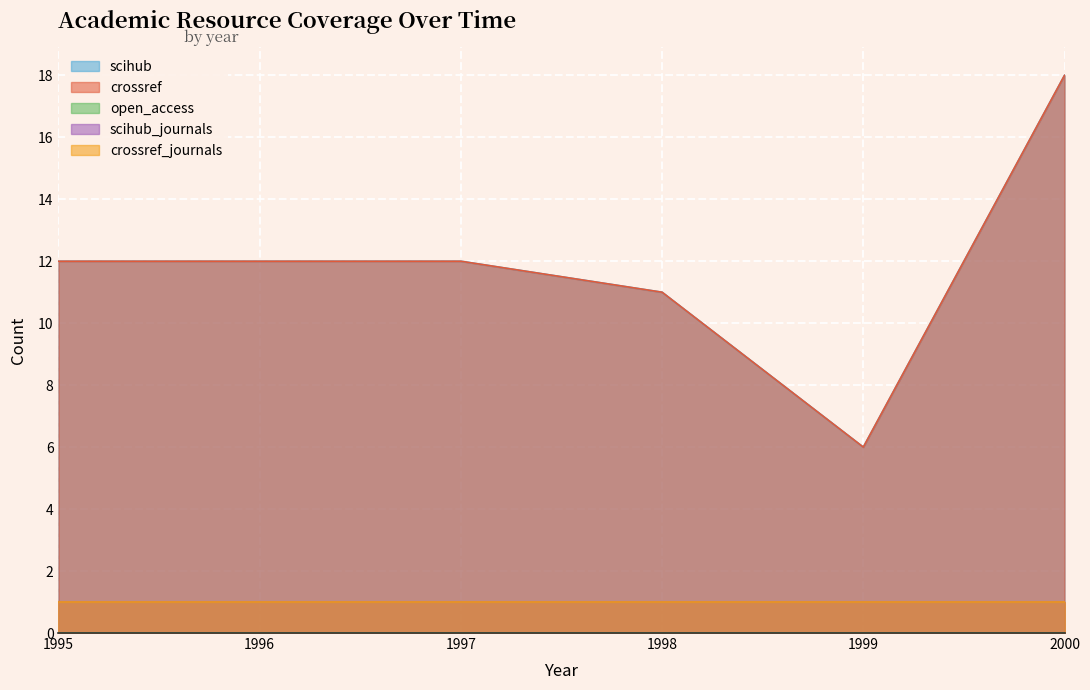

True or false: crossref_journals and open_access cross at least once.

False